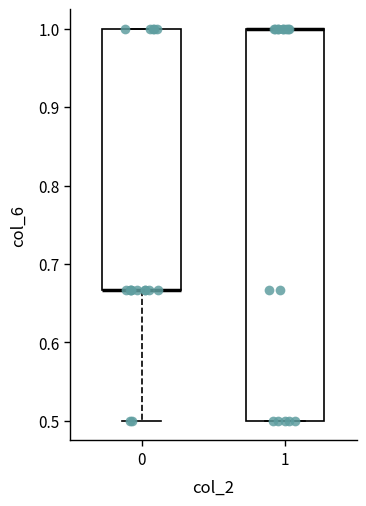

Comparing the boxes themselves (not the whiskers), which one is the tallest?

1